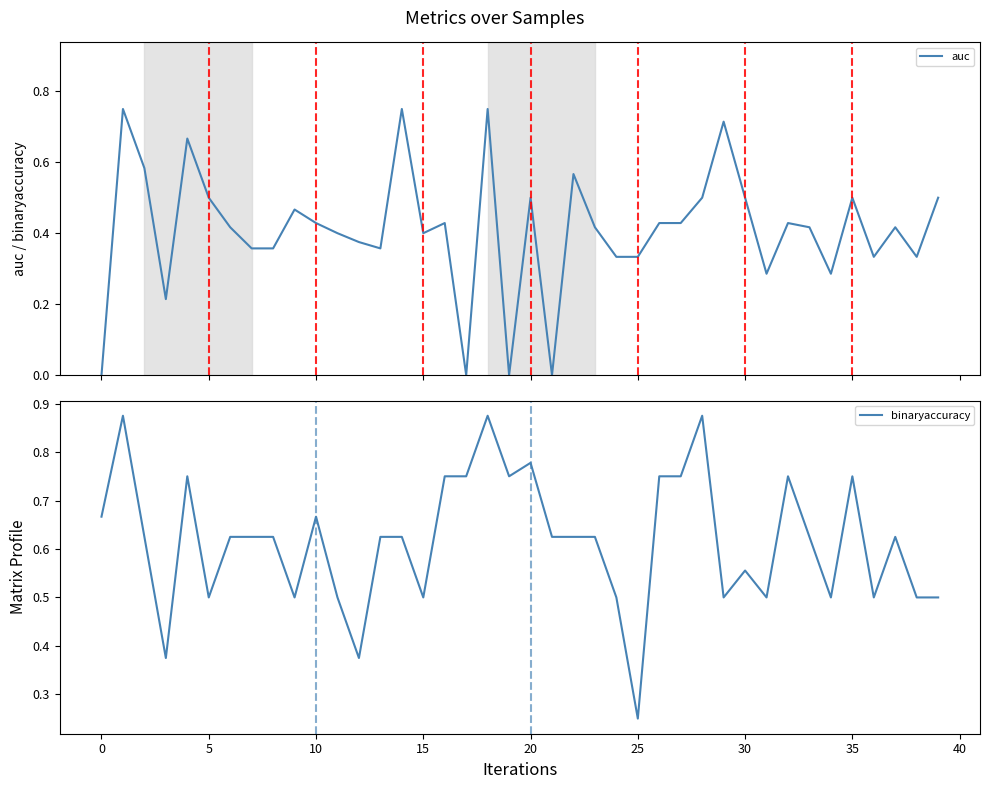

How many data points does each series have?

40